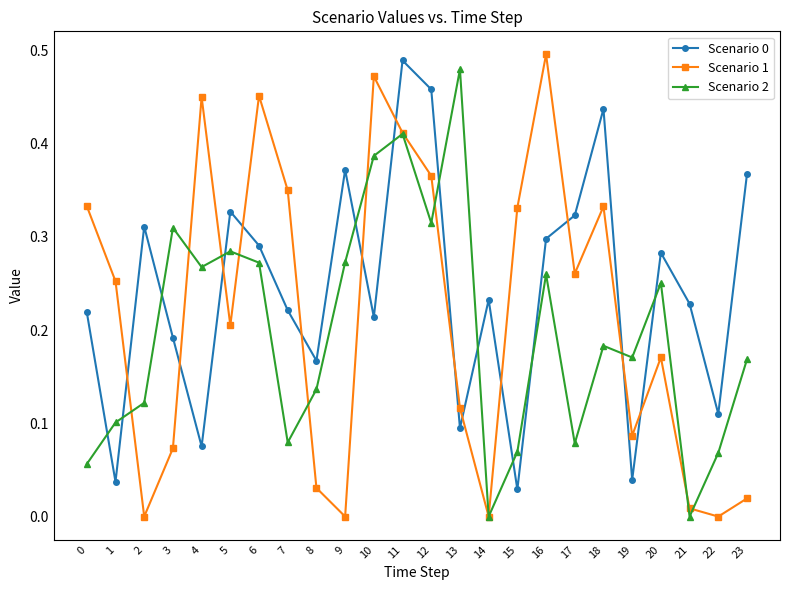

In Scenario 1, how many points are higher than both neighbors (excluding endpoints)?

6